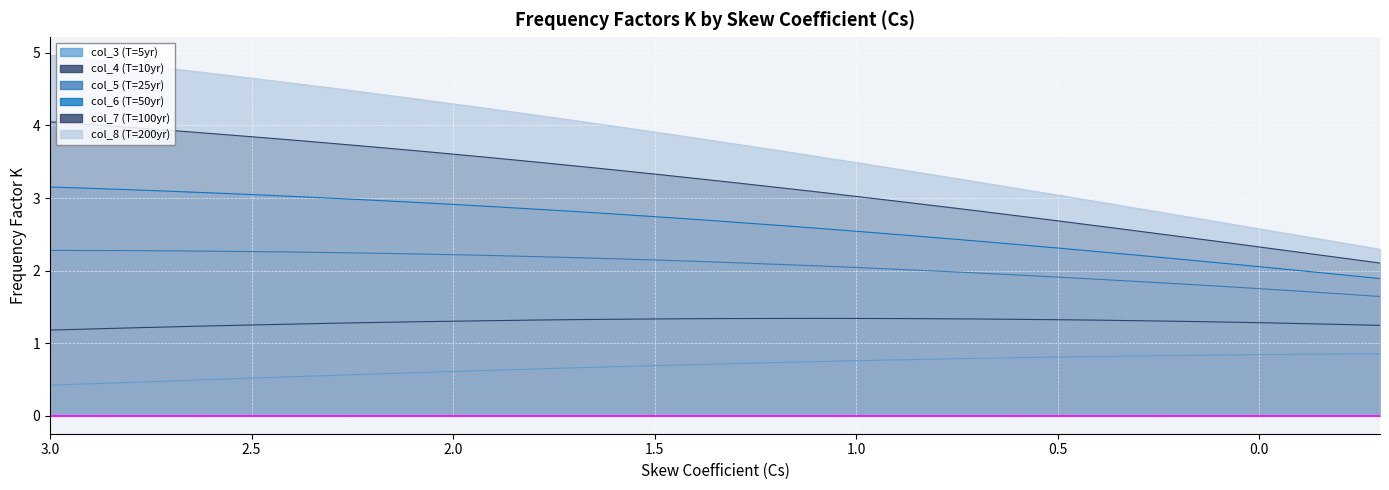

True or false: col_3 (T=5yr) and col_6 (T=50yr) intersect in this chart.

False